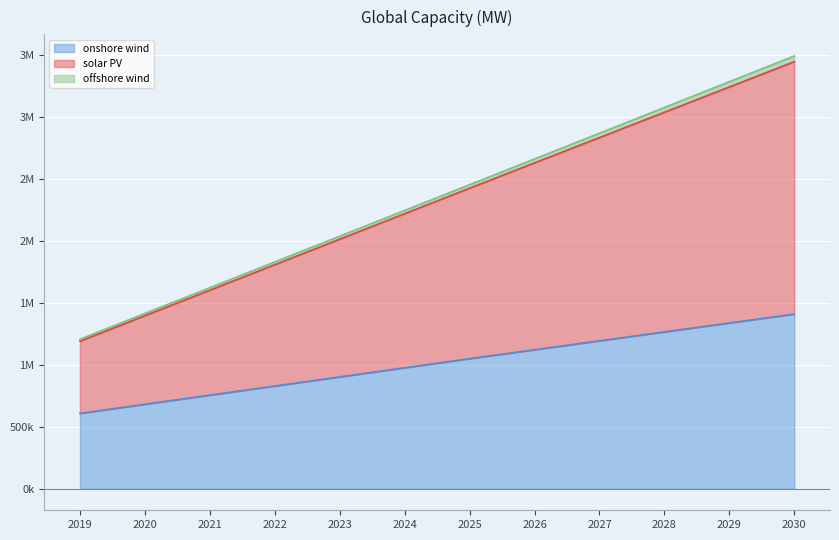

True or false: onshore wind and solar PV intersect in this chart.

False